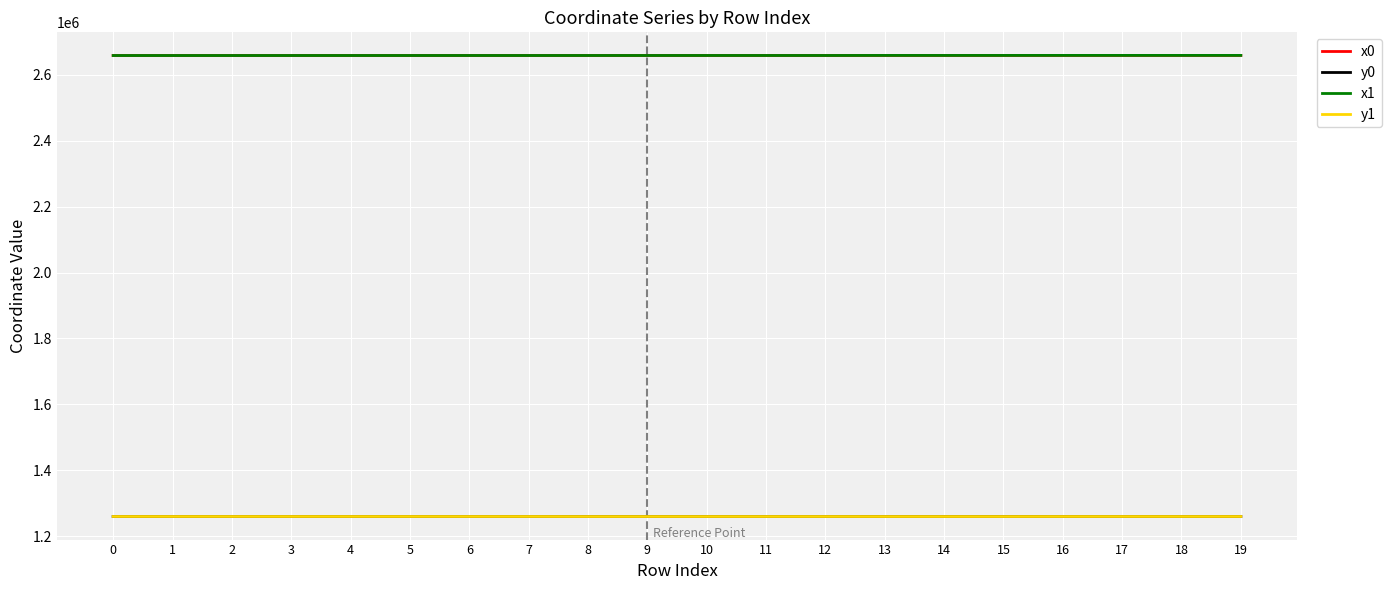

What is the average value of the x0 series?

2658589.8